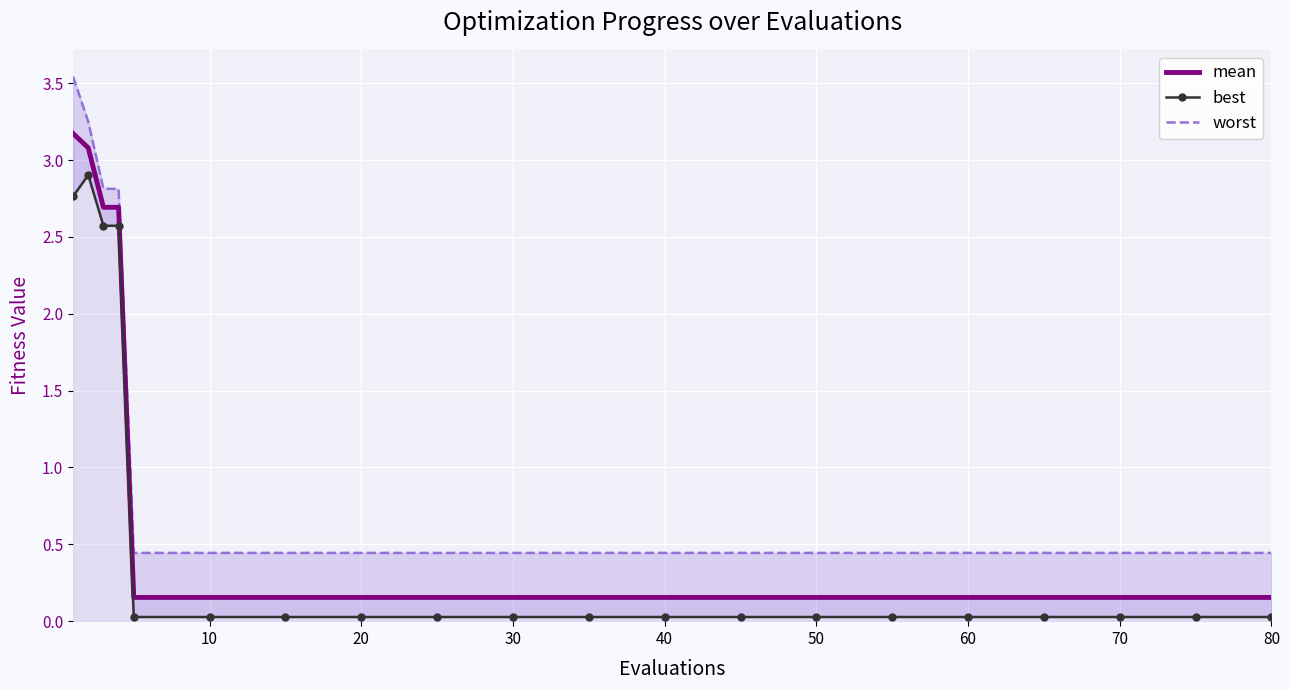

Between 80 and 70, which is larger?

80